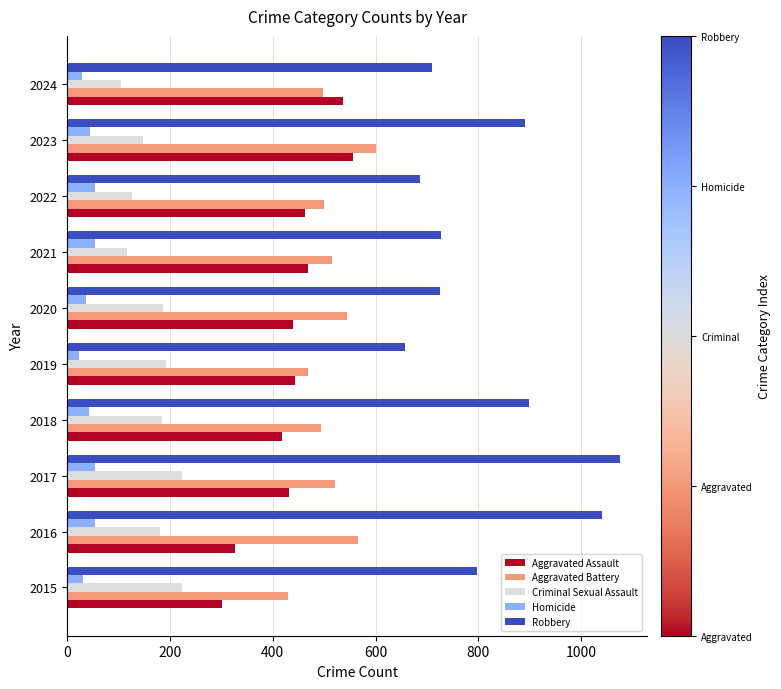

Is it true that Criminal Sexual Assault equals 192 at 2019?

True